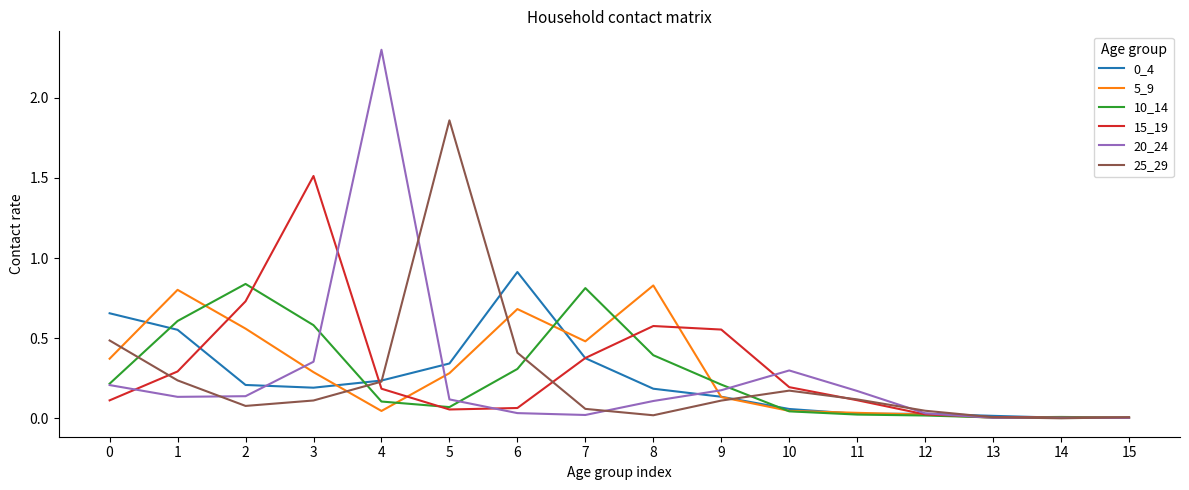

Which series has the largest range (max minus min)?

20_24